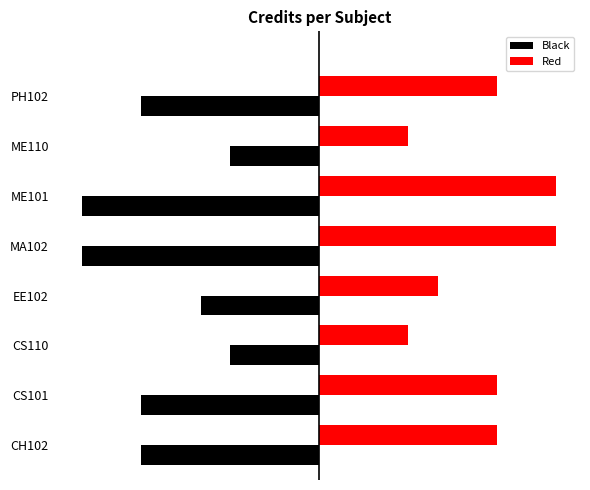

Rank the series by their average value, from lowest to highest.

Black, Red